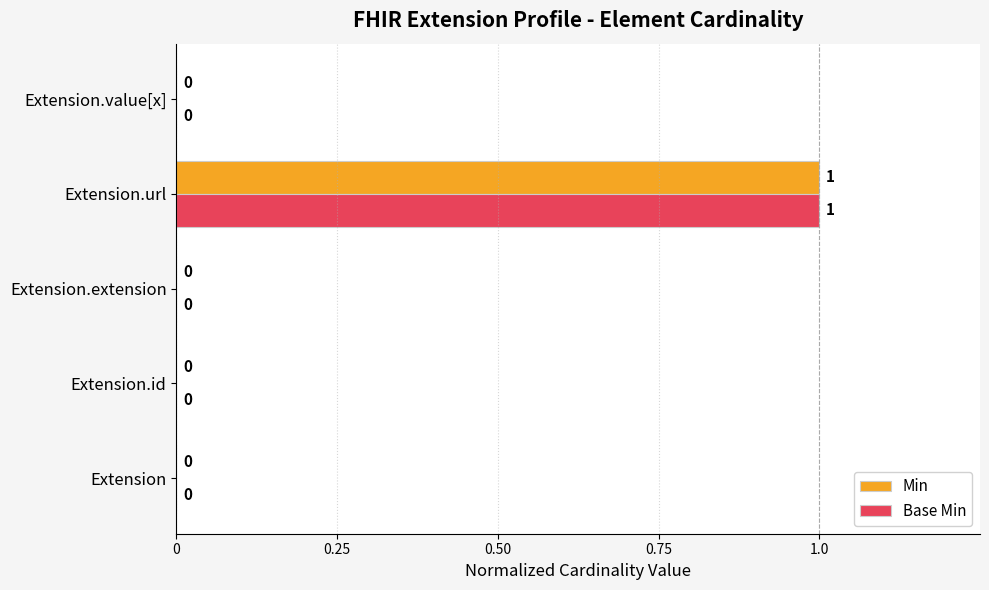

At which category is the sum across all series the highest?

Extension.url